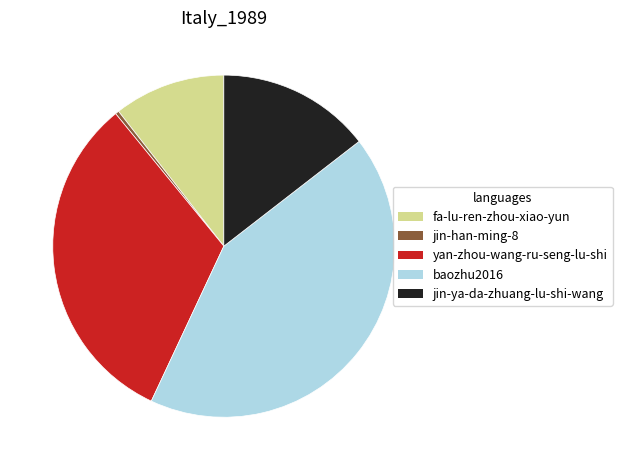

Which has a higher value, jin-ya-da-zhuang-lu-shi-wang or baozhu2016?

baozhu2016